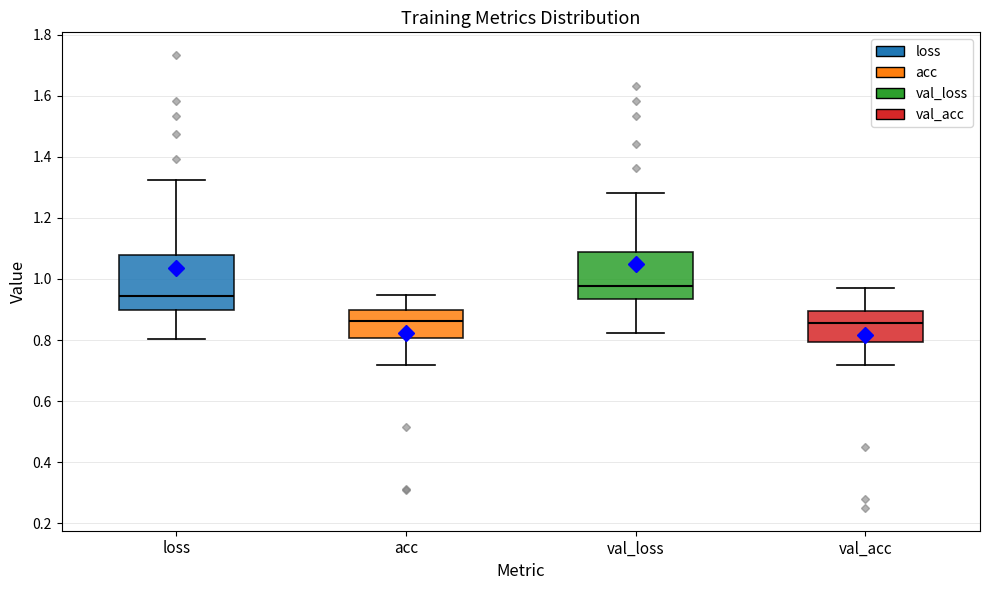

Reading left to right, transcribe this box plot: for each box, give where its median line is, the range the box spans, and where its two whiskers end, as read against the y-axis. The values are not printed on the chart, so give them approximately, as read against the axis.

loss: median 0.94, box 0.90 to 1.08, whiskers 0.80 to 1.32
acc: median 0.86, box 0.80 to 0.90, whiskers 0.72 to 0.94
val_loss: median 0.98, box 0.94 to 1.08, whiskers 0.82 to 1.28
val_acc: median 0.86, box 0.80 to 0.90, whiskers 0.72 to 0.96